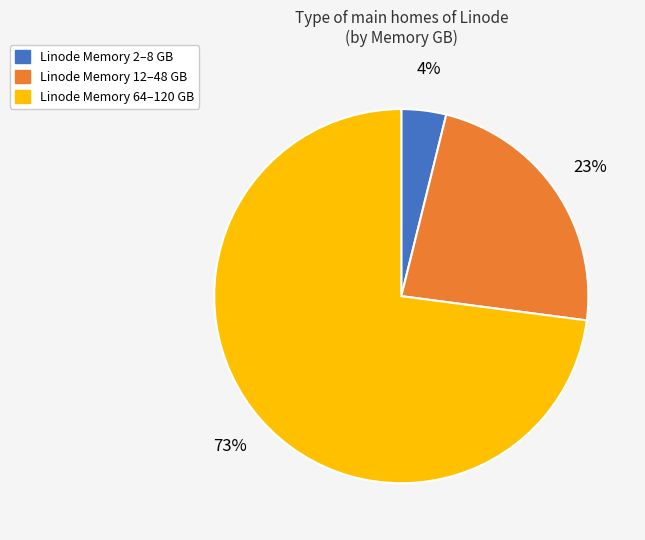

Between Linode Memory 12–48 GB and Linode Memory 2–8 GB, which is larger?

Linode Memory 12–48 GB